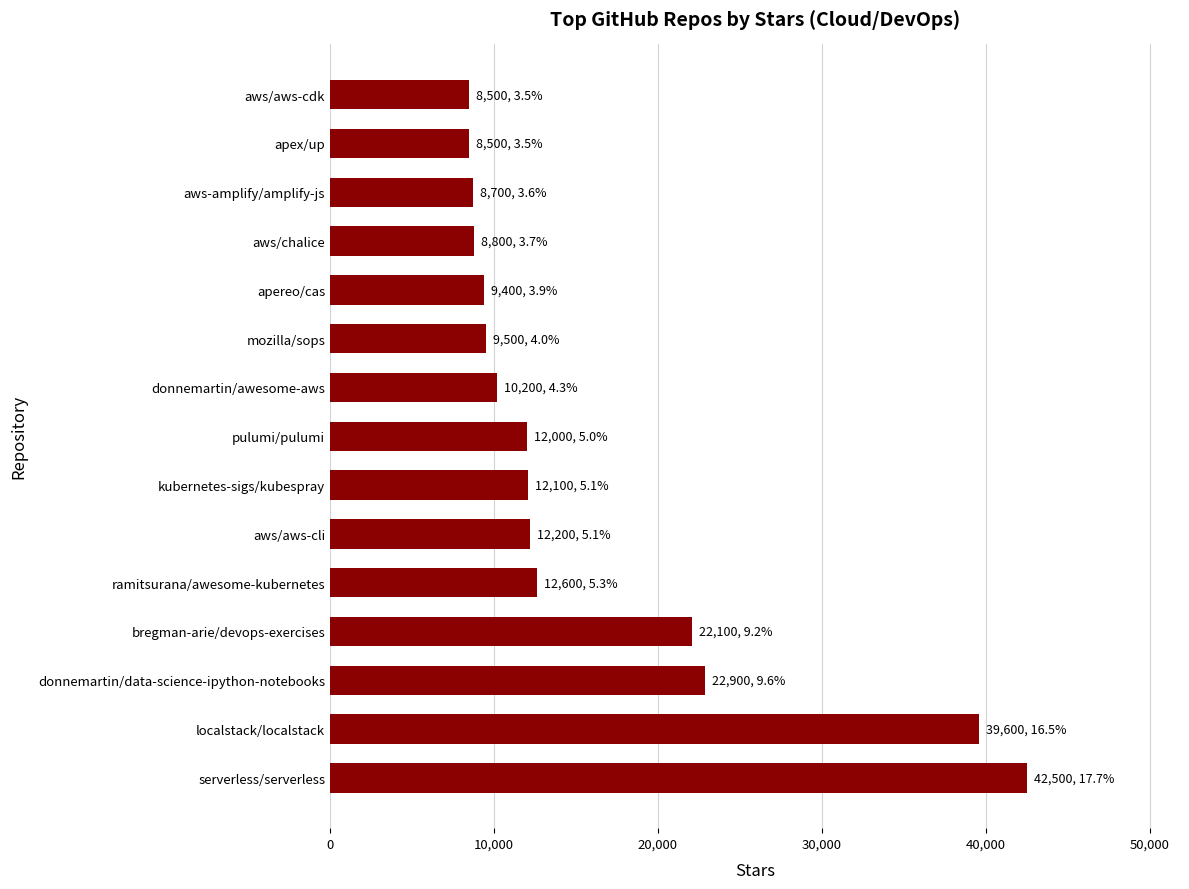

What is the greatest value displayed?

42500